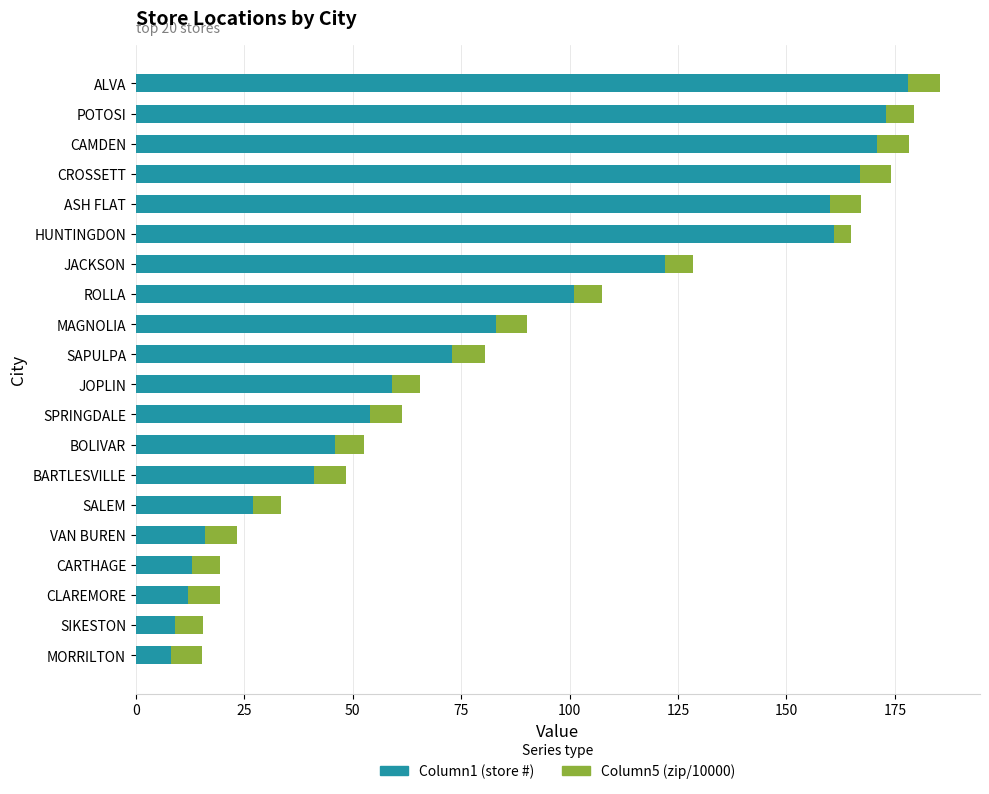

What is the total value across all series at CROSSETT?

174.2